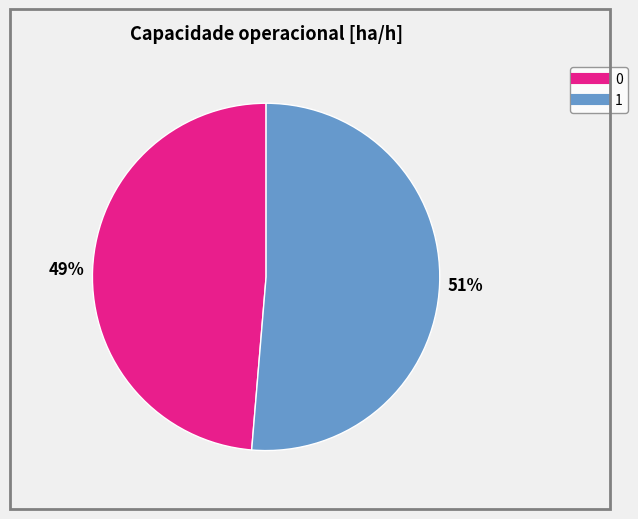

To the nearest percent, what percentage of the pie is 1?

51%